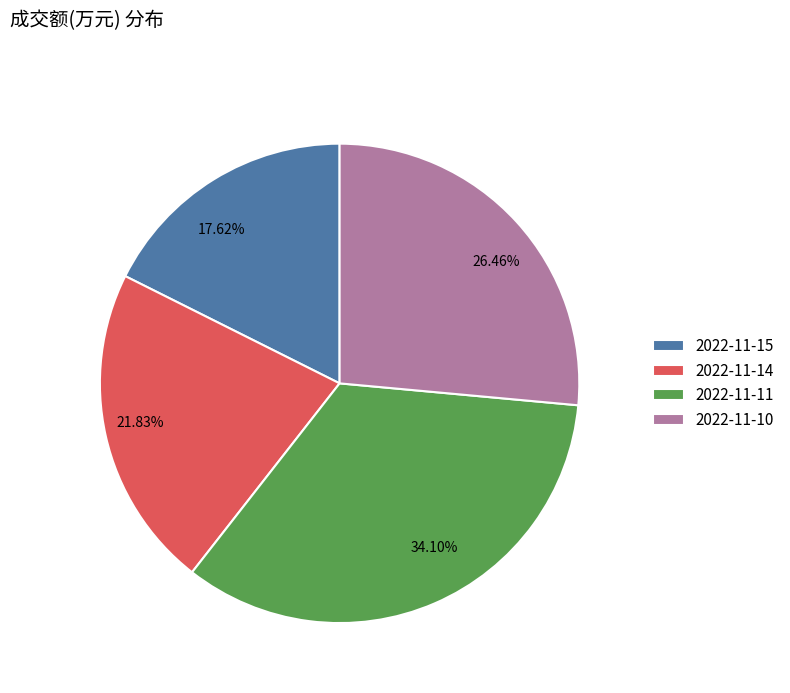

Is it true that 2022-11-14 is 13% of the pie?

False